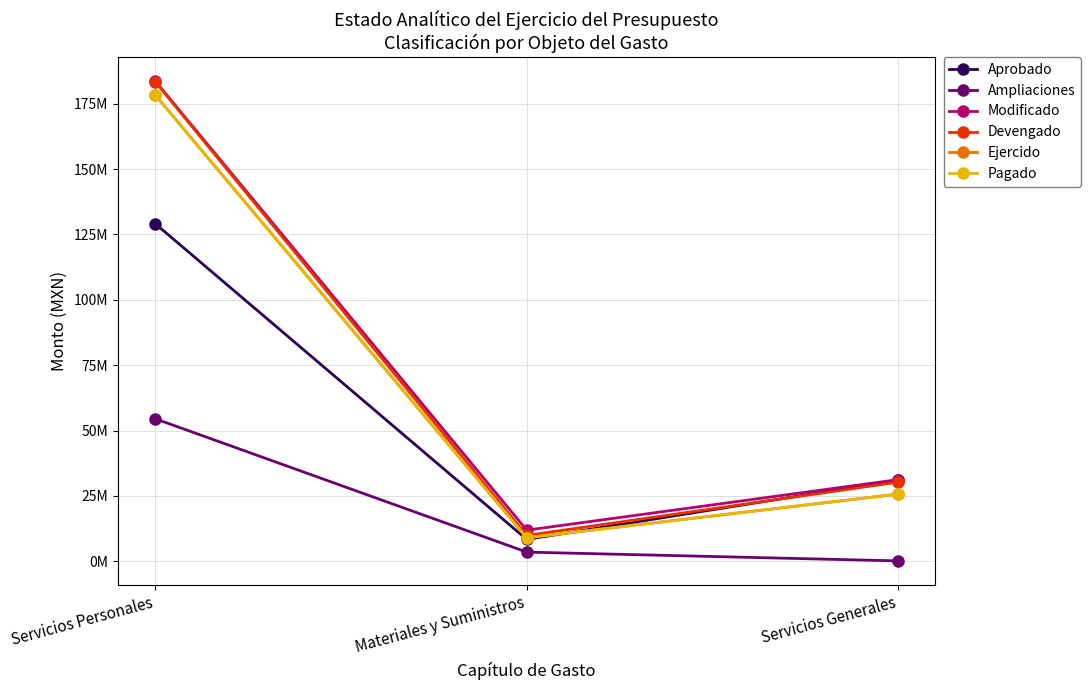

What is the lowest value of the Pagado series?

9007835.2